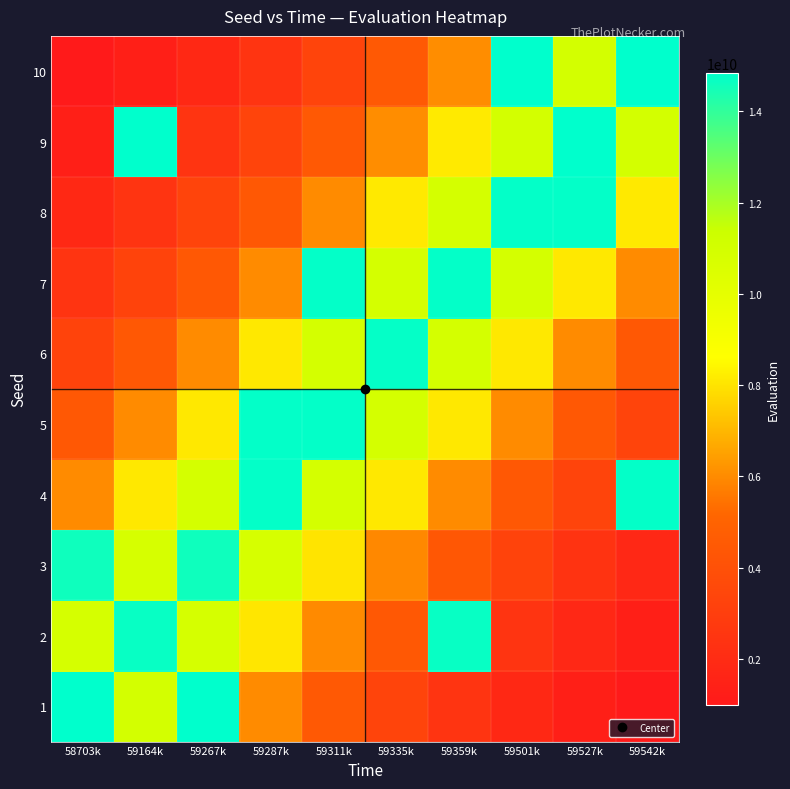

What is the total value across all series at 59335k?

77020724976.4